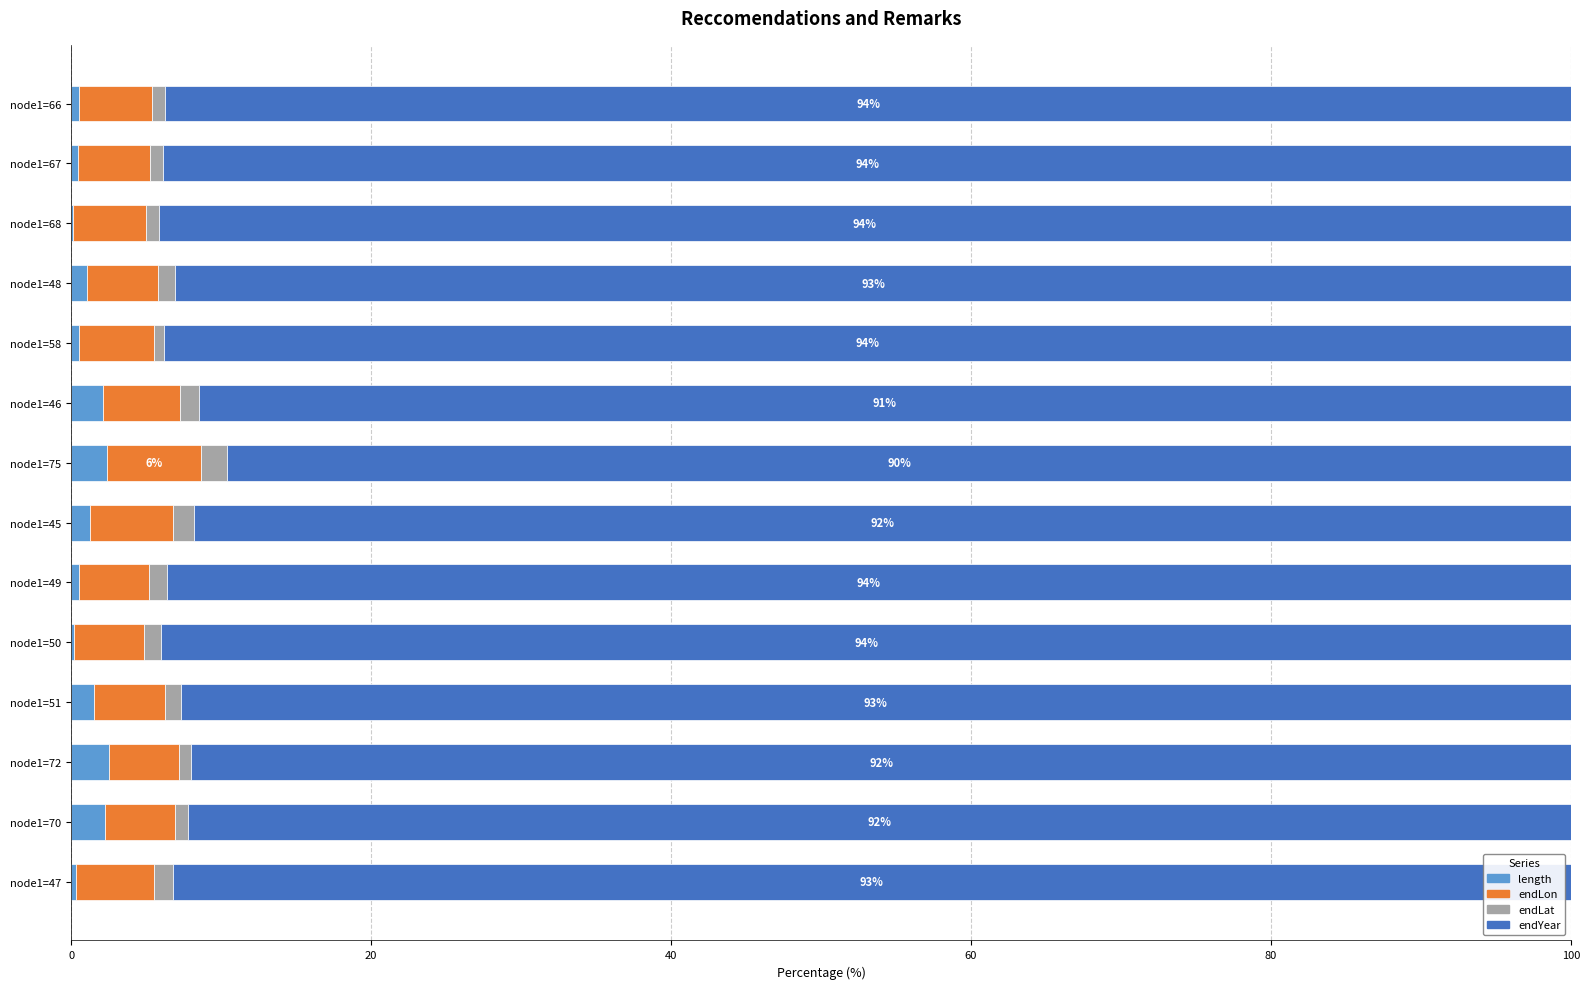

Which series has the largest total across all categories?

endYear